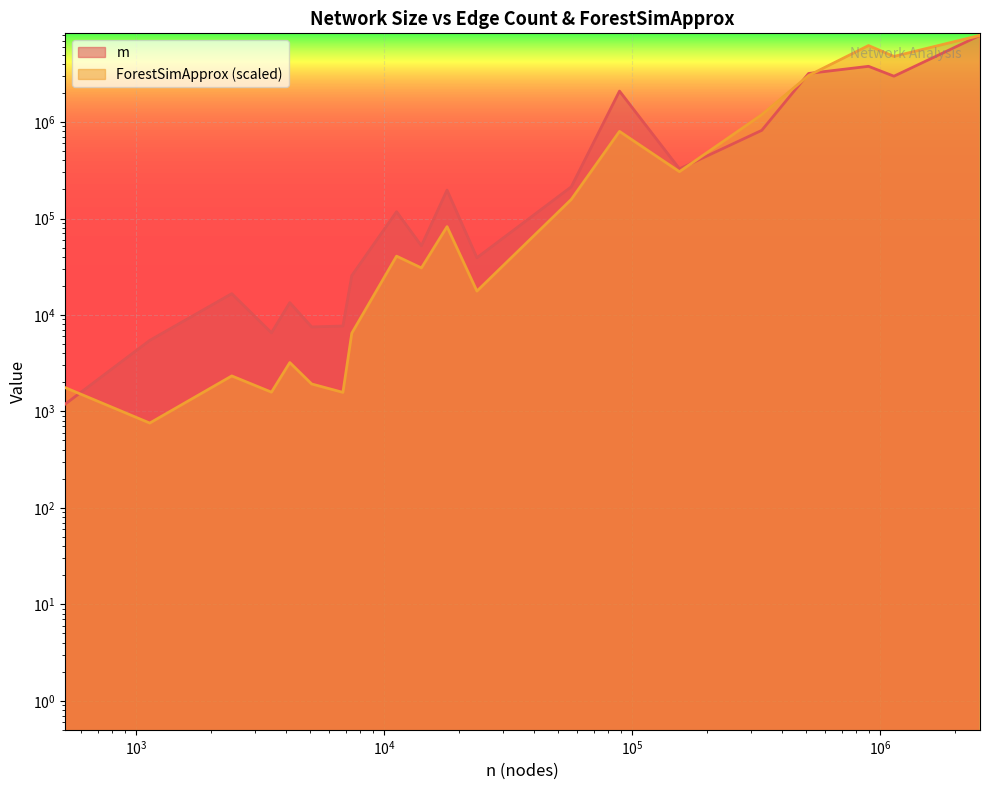

What is the minimum value for ForestSimApprox?

757.3